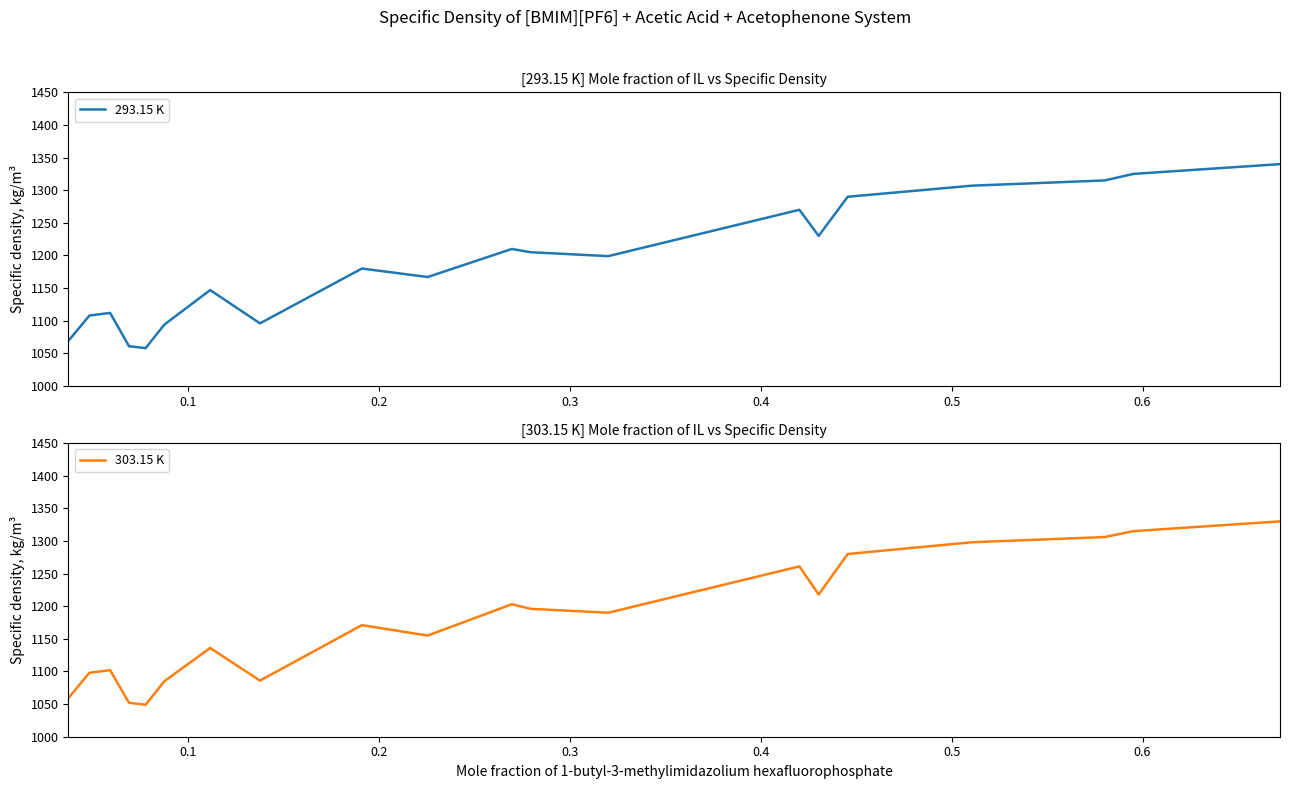

What is the maximum value for 303.15 K?

1330